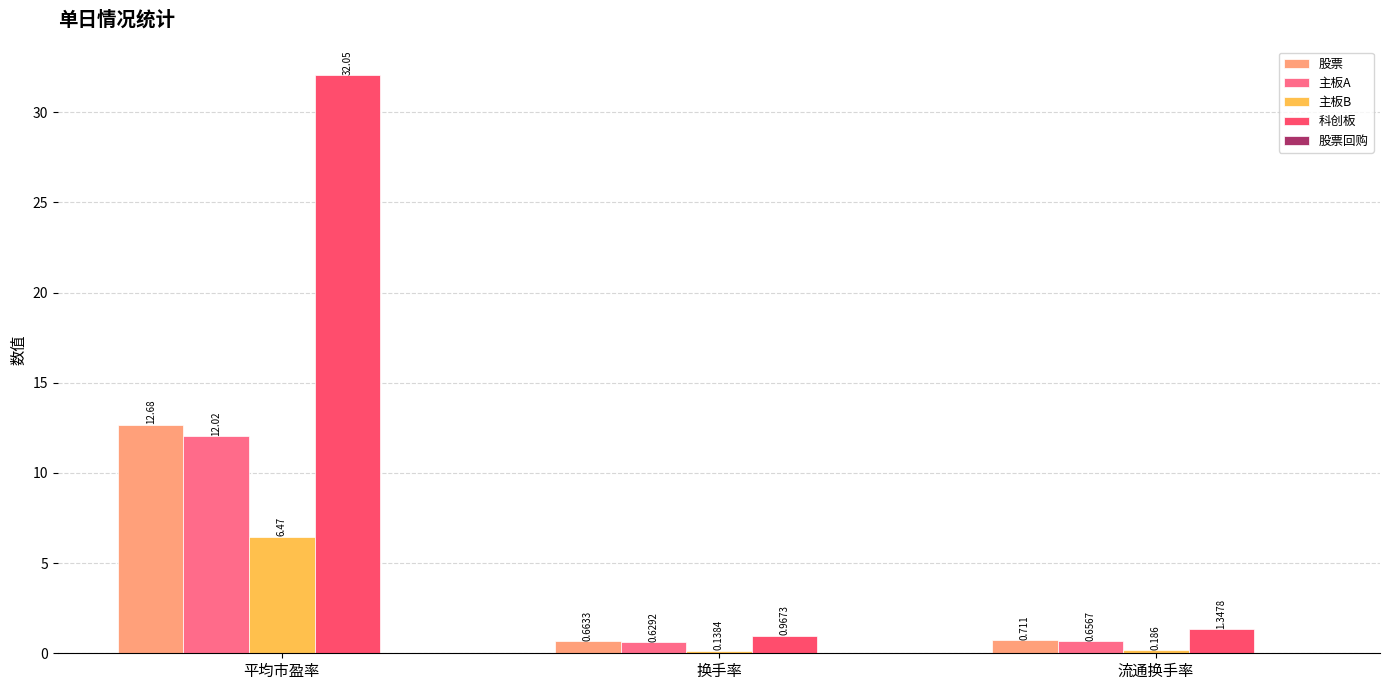

Is the value of 股票 at 换手率 greater than the value of 科创板 at 换手率?

No